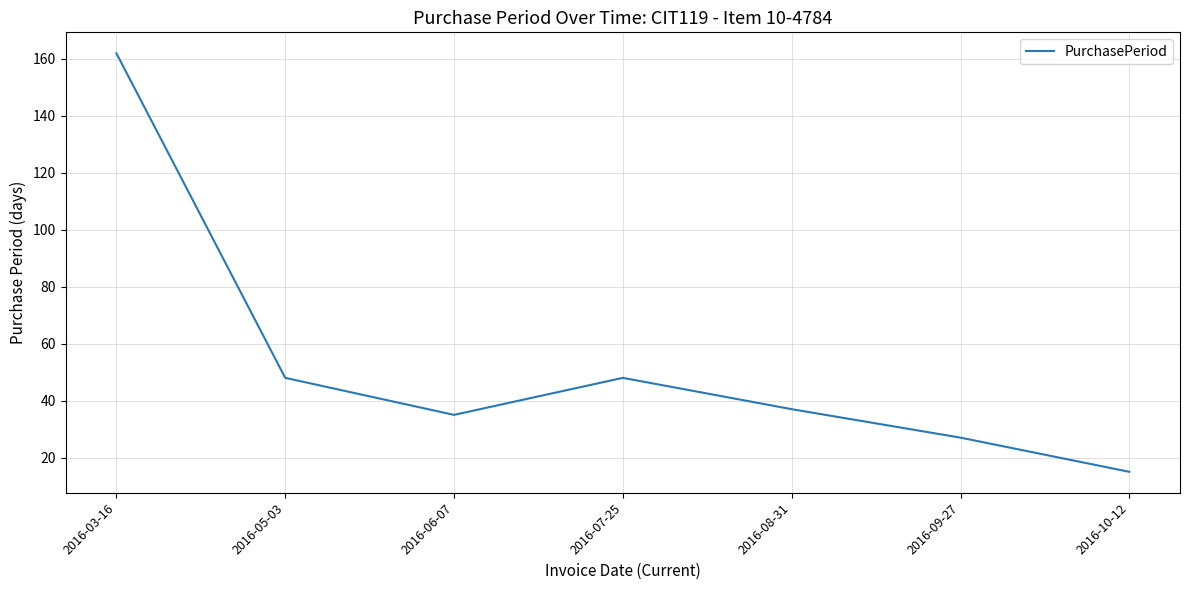

Read the value at 2016-06-07.

35